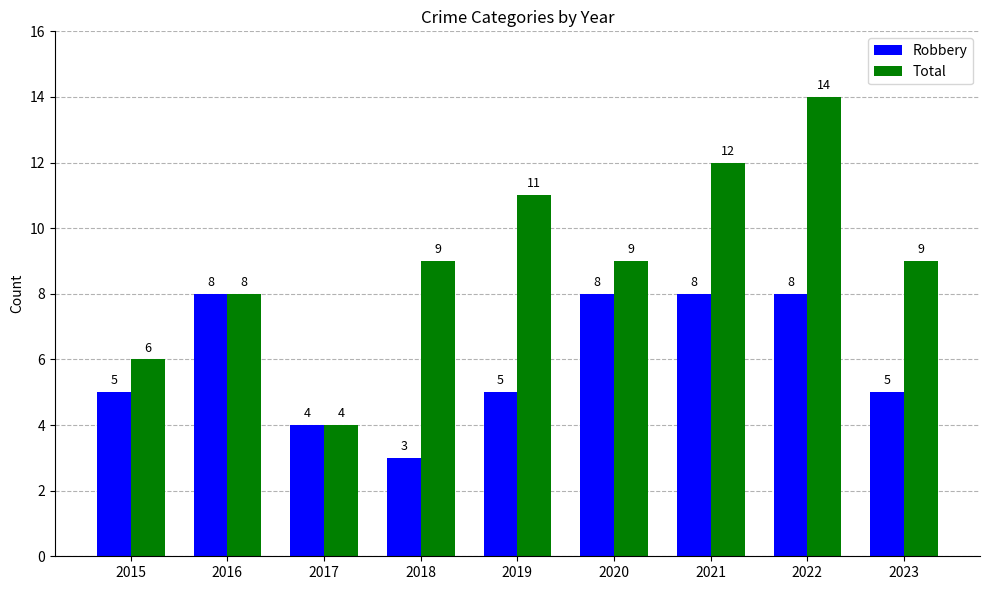

How many data points in Total are less than 9?

3